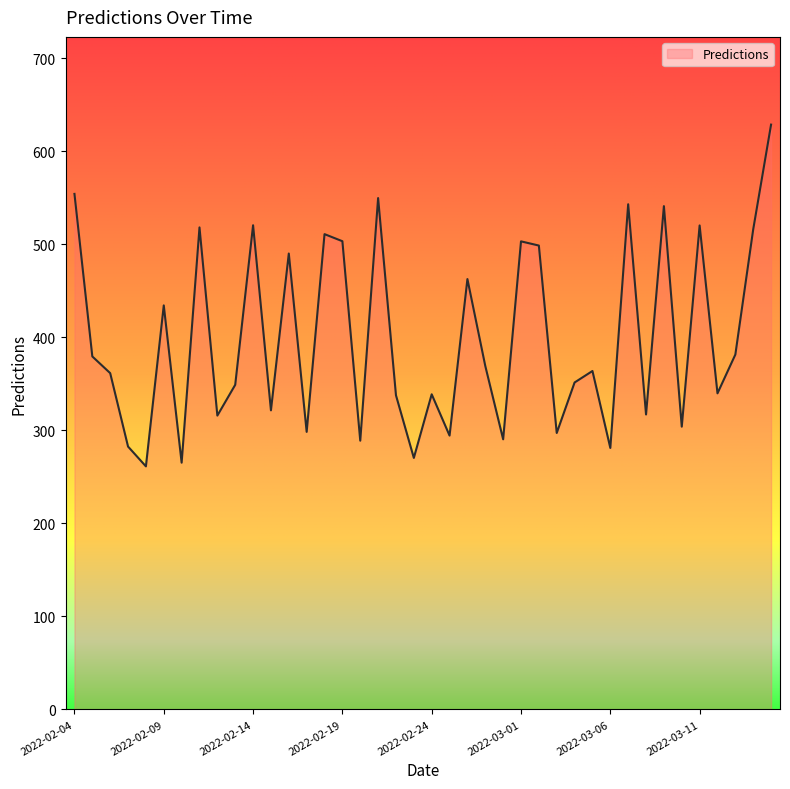

What is the difference between the maximum and minimum values?

367.3